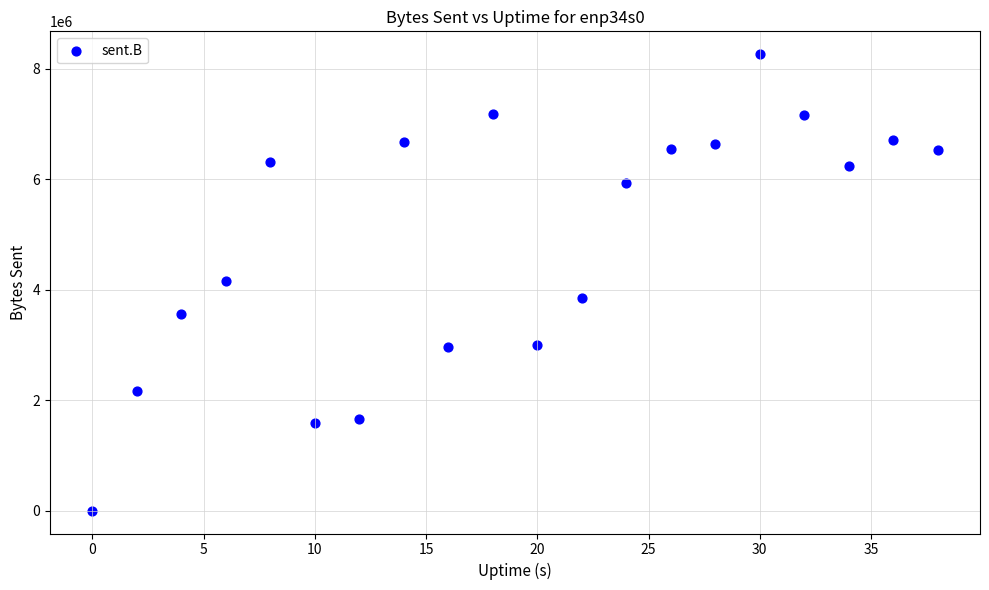

What is the range of Y values (max minus min)?

8264271